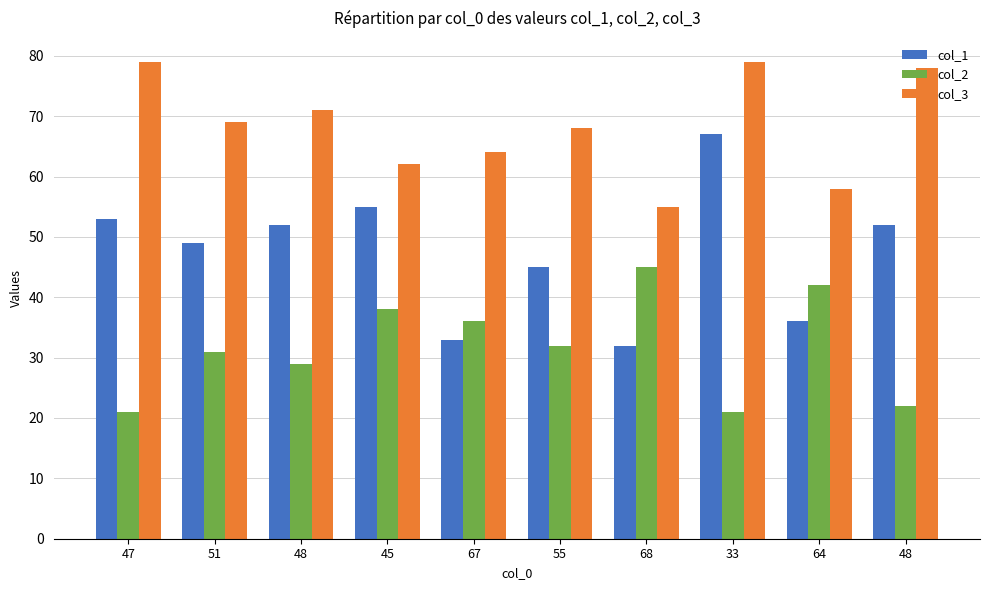

What are all the series names shown in the legend?

col_1, col_2, col_3